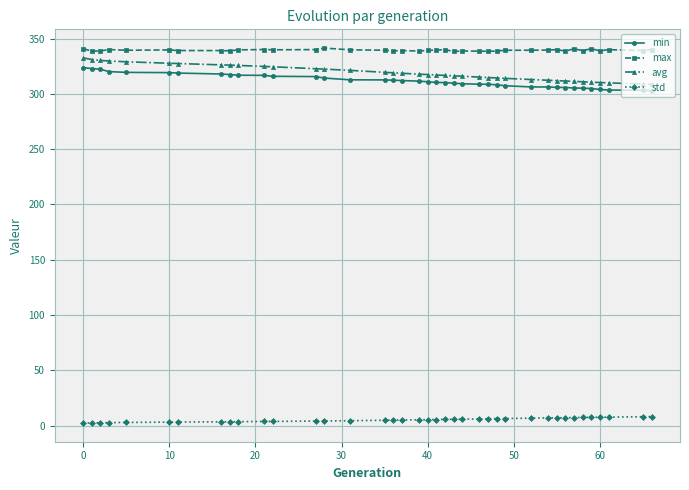

Which series has the largest range (max minus min)?

avg